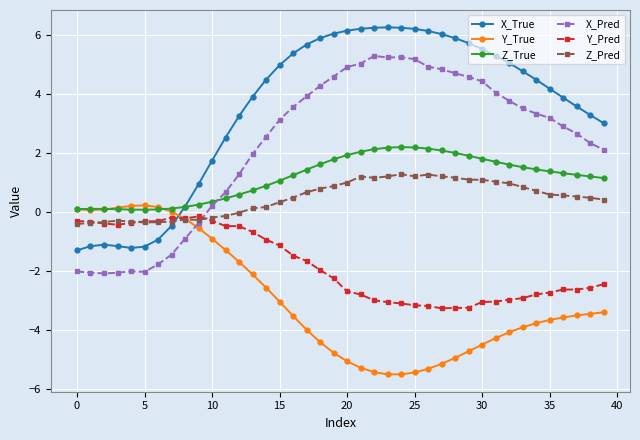

True or false: Y_True and Y_Pred intersect in this chart.

True